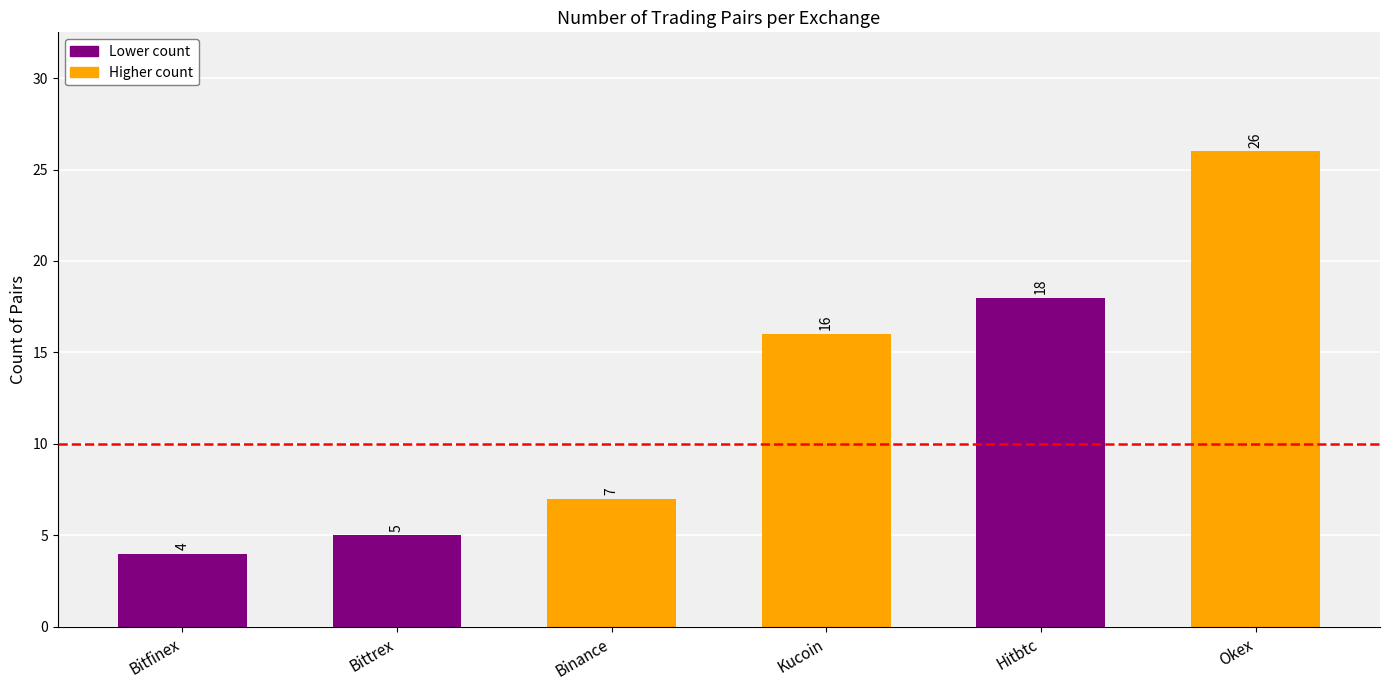

Are the bars horizontal?

No